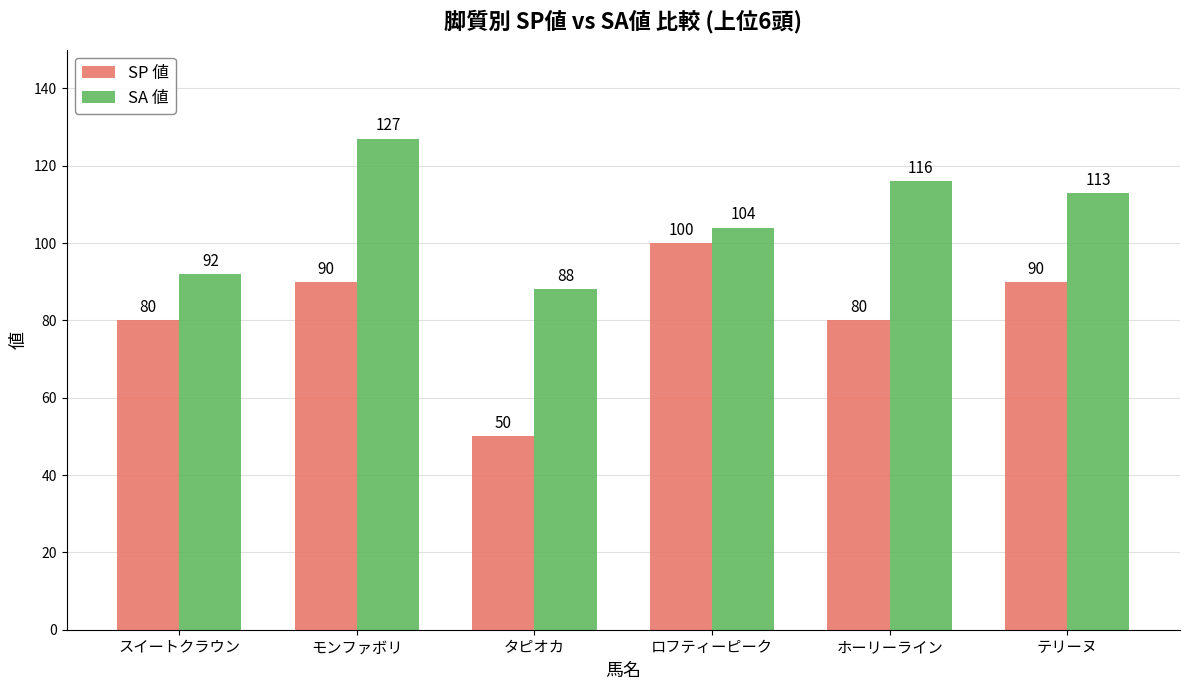

List the series in order of their overall mean, lowest first.

SP 値, SA 値